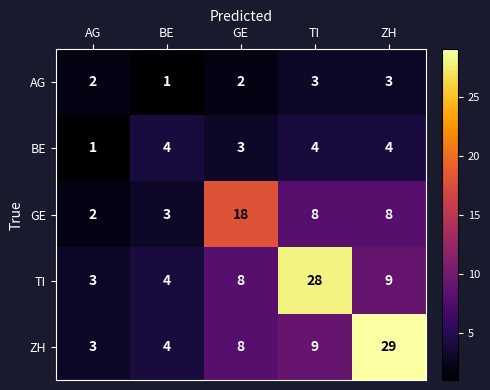

Is it true that GE equals 1 at BE?

False